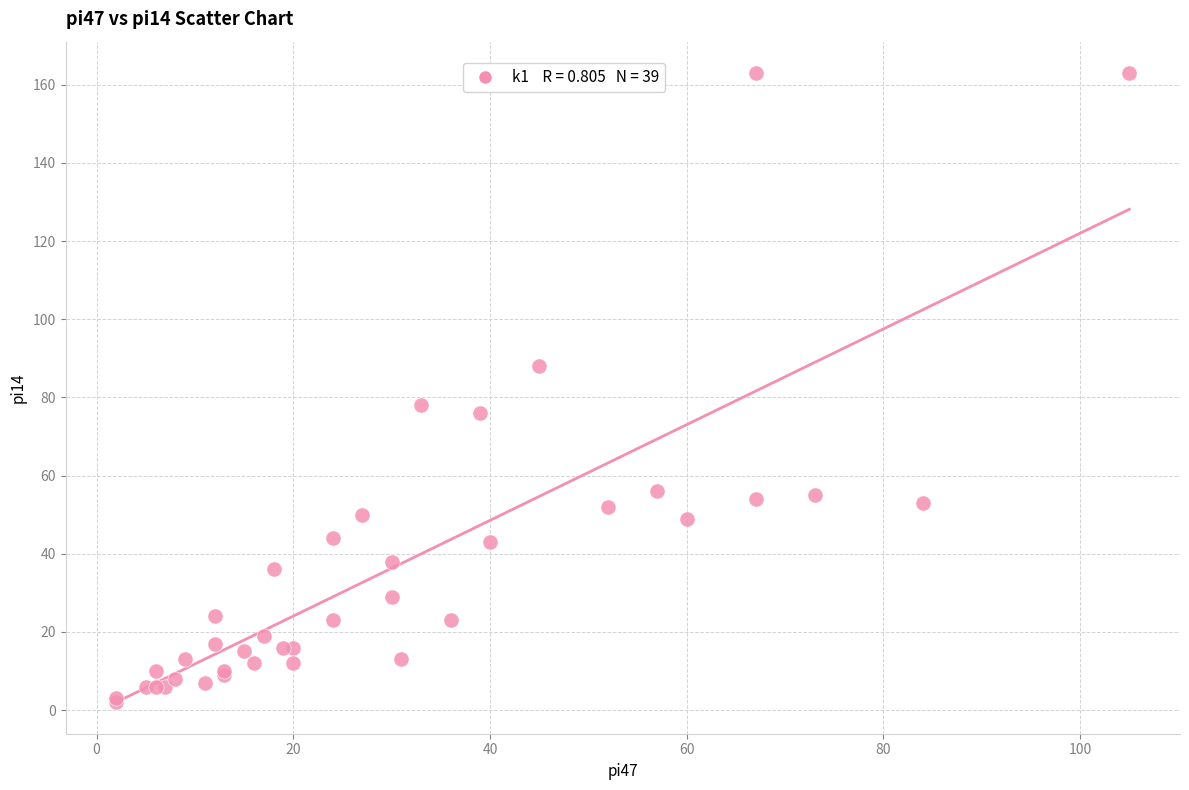

What Y value in the scatter plot is closest to 82?

78